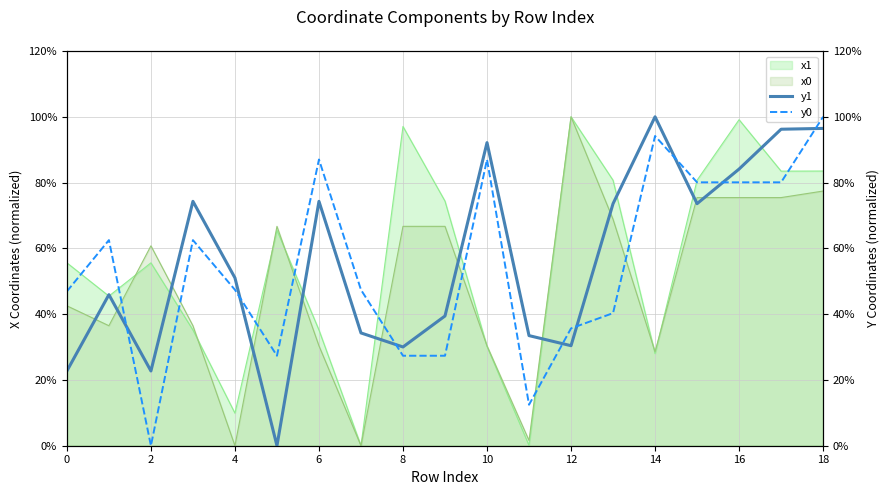

True or false: x0 has a value of 42.5 at 0.

True